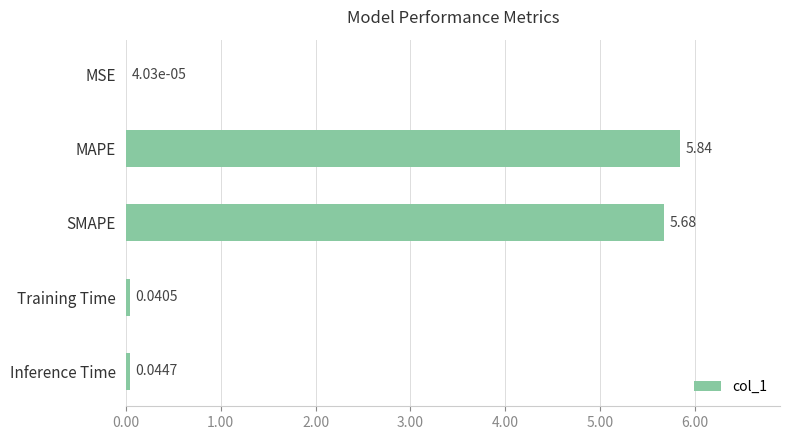

Between Inference Time and MSE, which is larger?

Inference Time